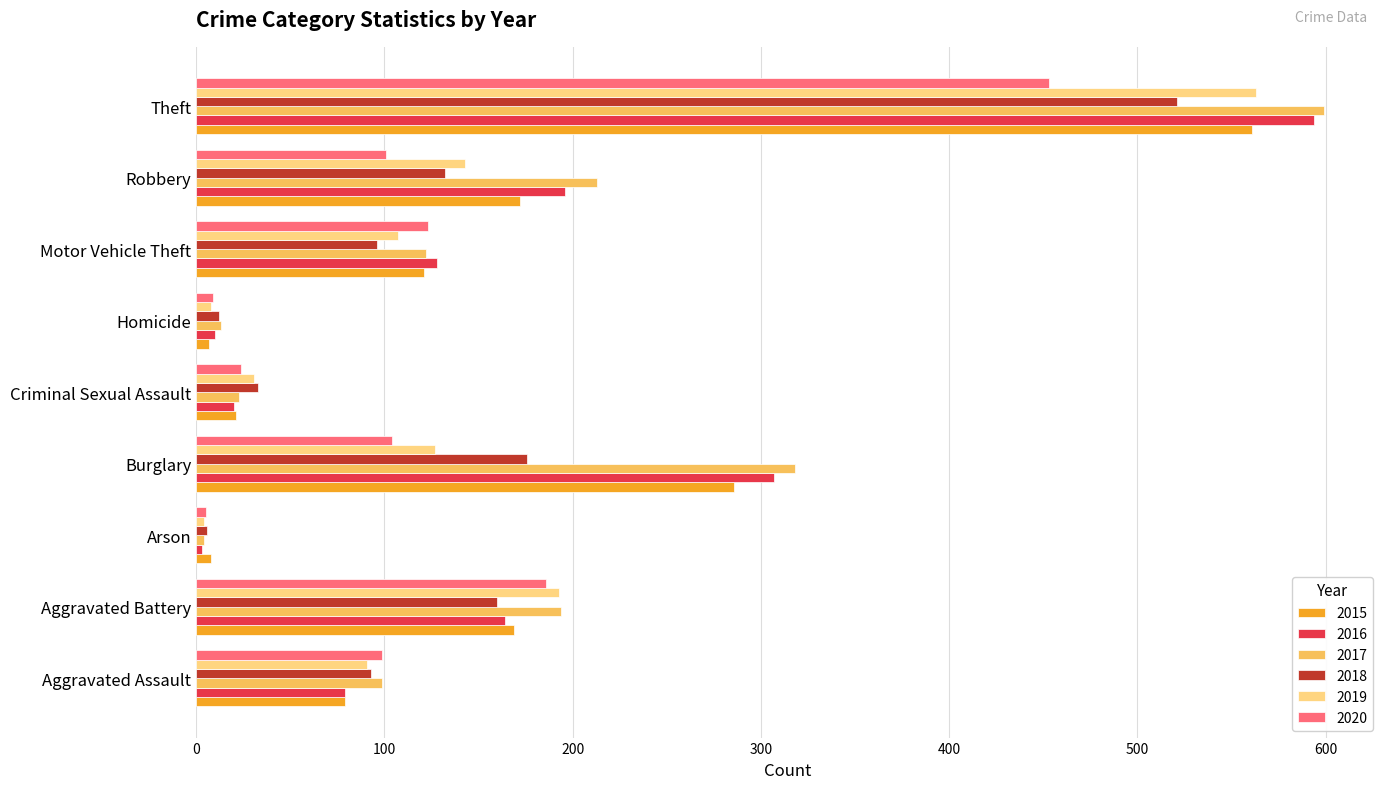

What is the total value across all series at Aggravated Battery?

1066